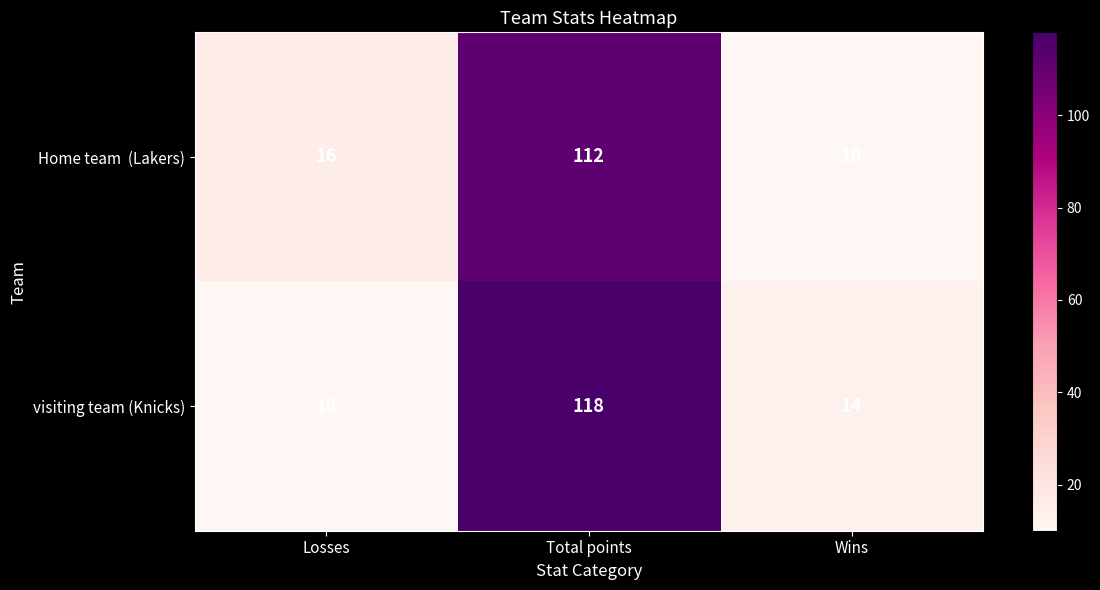

The visiting team (Knicks) series shows 3 at Losses. True or false?

False